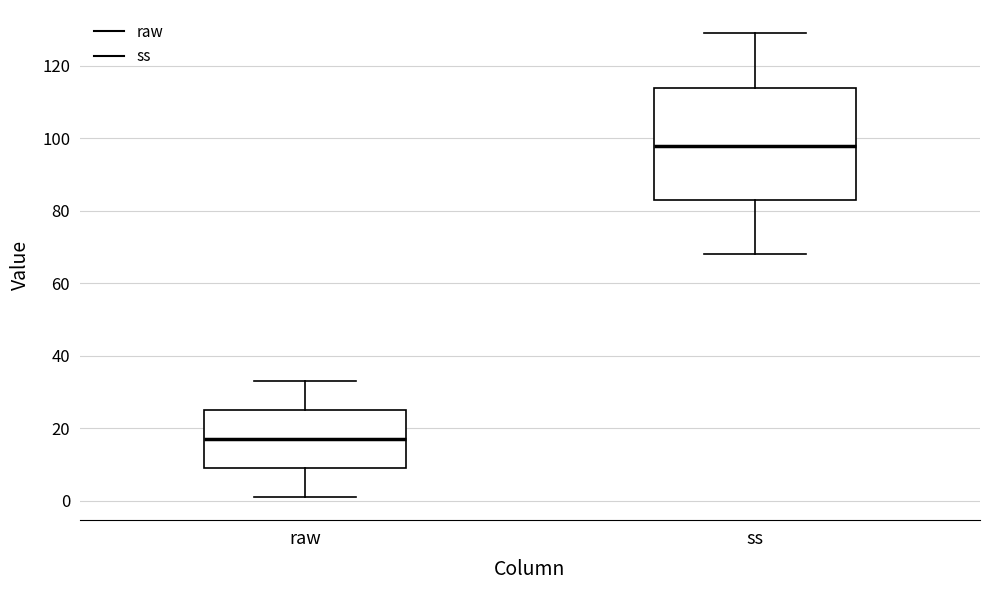

Comparing the boxes themselves (not the whiskers), which one is the tallest?

ss